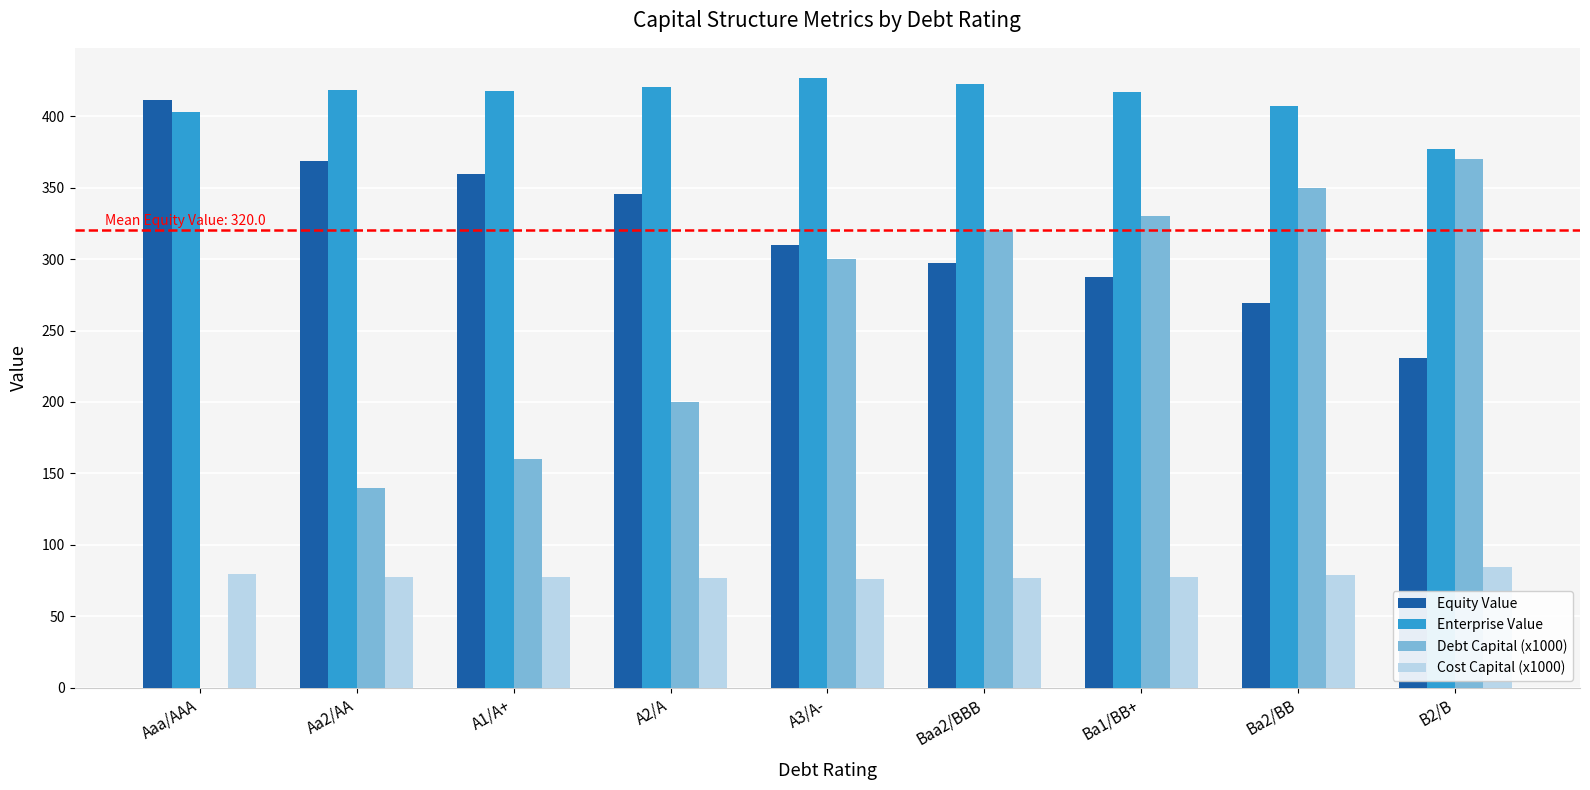

The Enterprise Value series shows 426.4 at A3/A-. True or false?

True